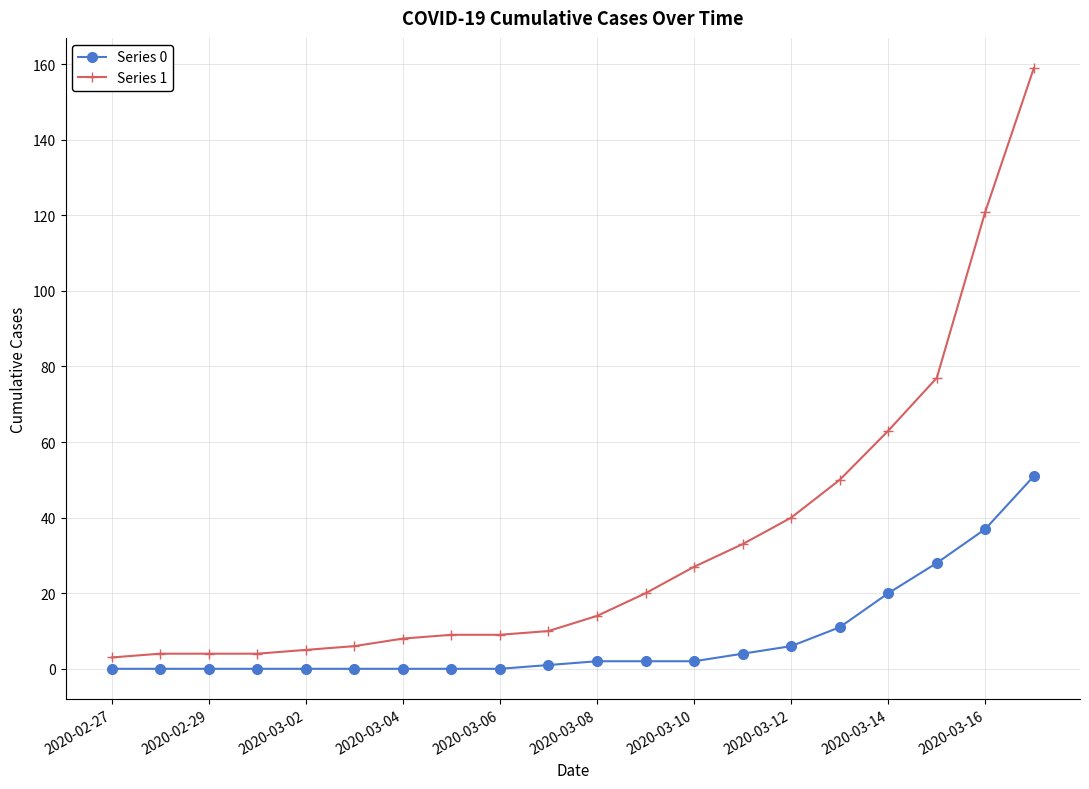

What are all the series names shown in the legend?

Series 0, Series 1